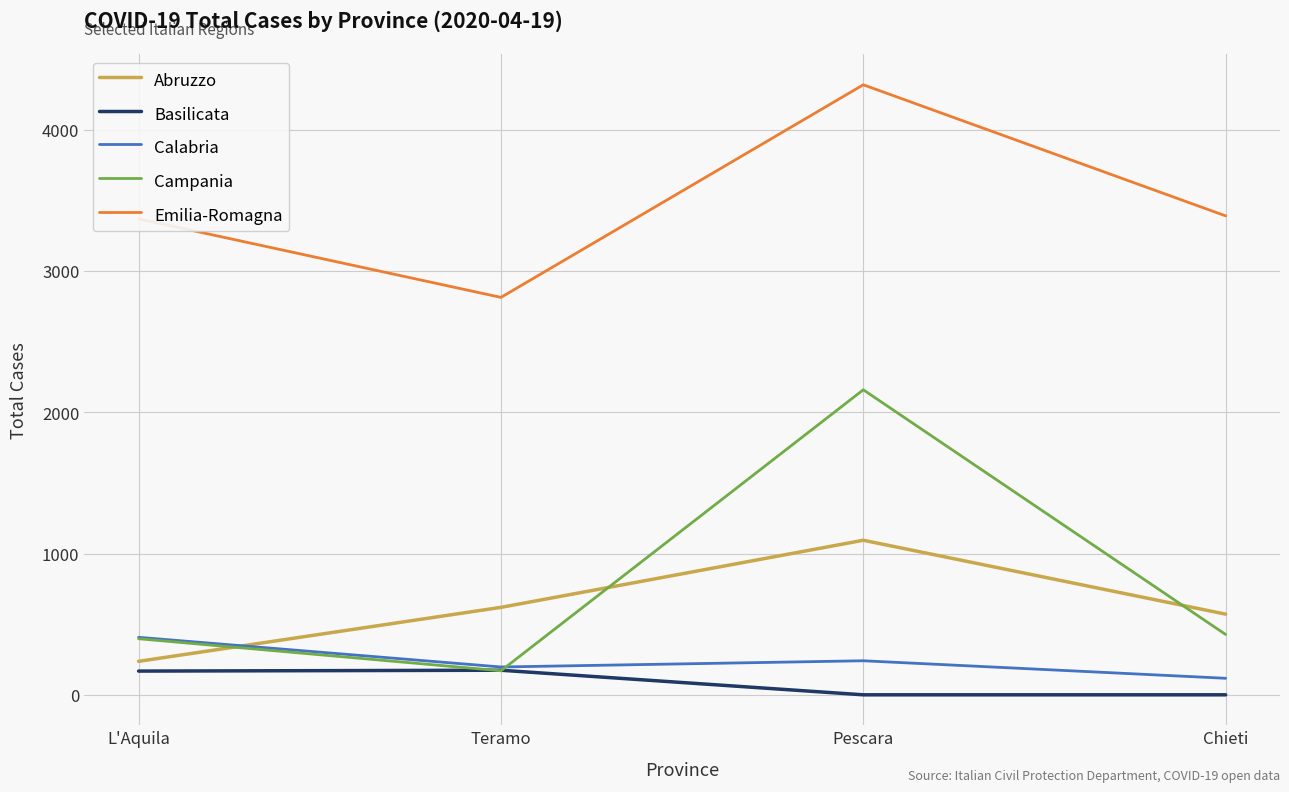

Where is the first local minimum for Campania?

Teramo